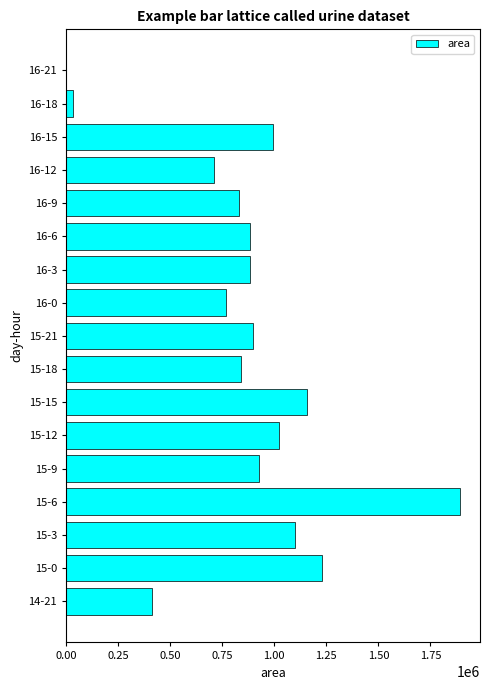

What is the sum of all values?

14586250